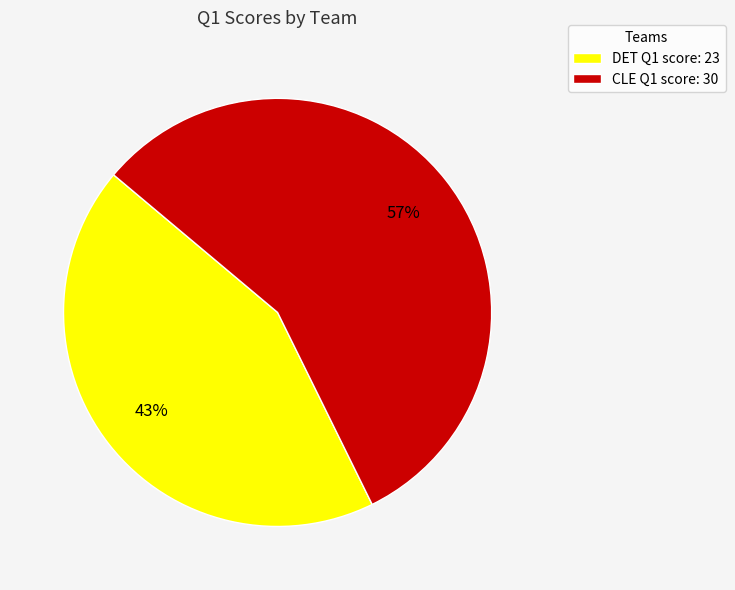

What percentage is the CLE slice, to the nearest percent?

57%